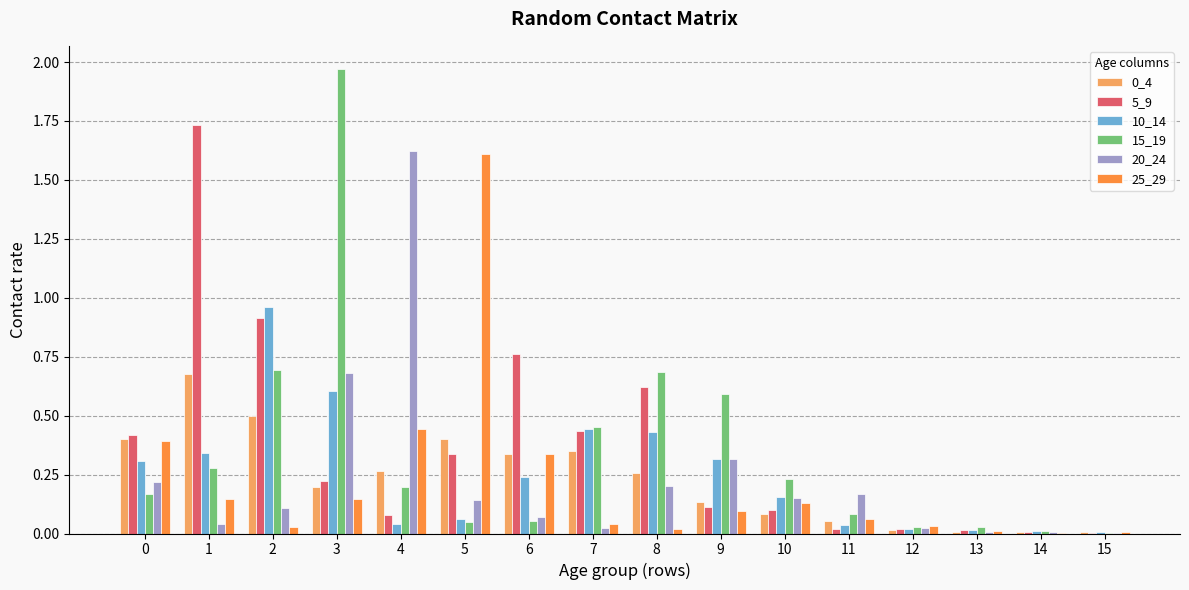

What is the total value across all series at 6?

1.8